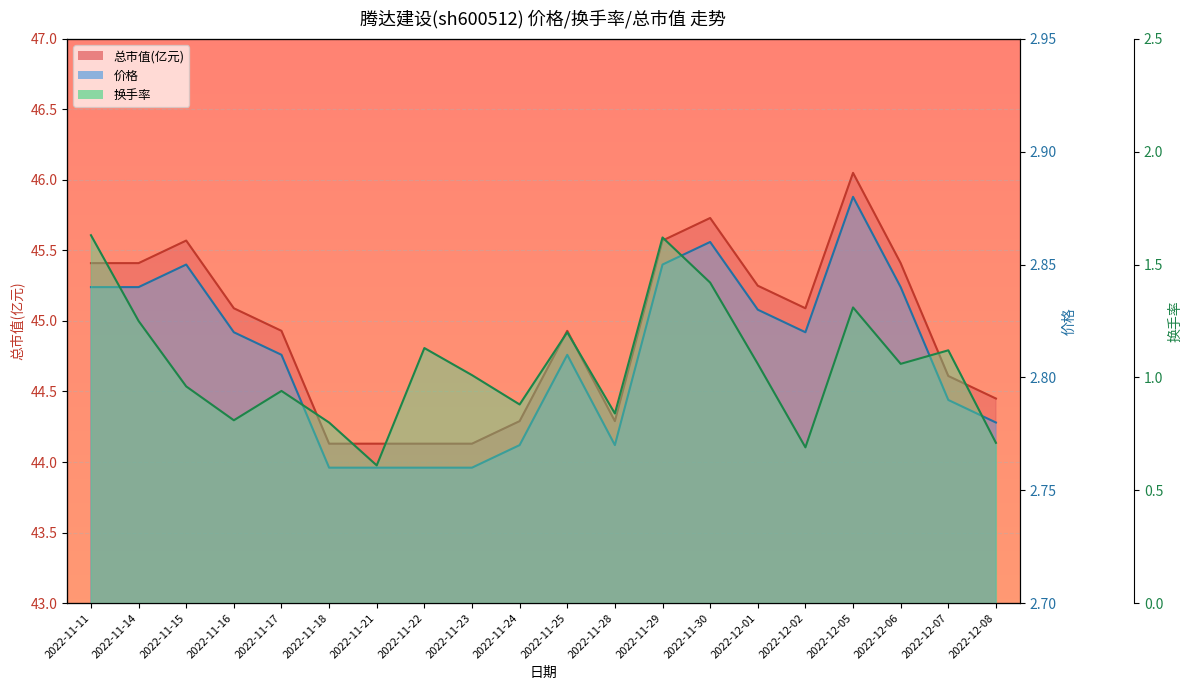

Which has a higher value, 2022-11-15 or 2022-11-11?

2022-11-15